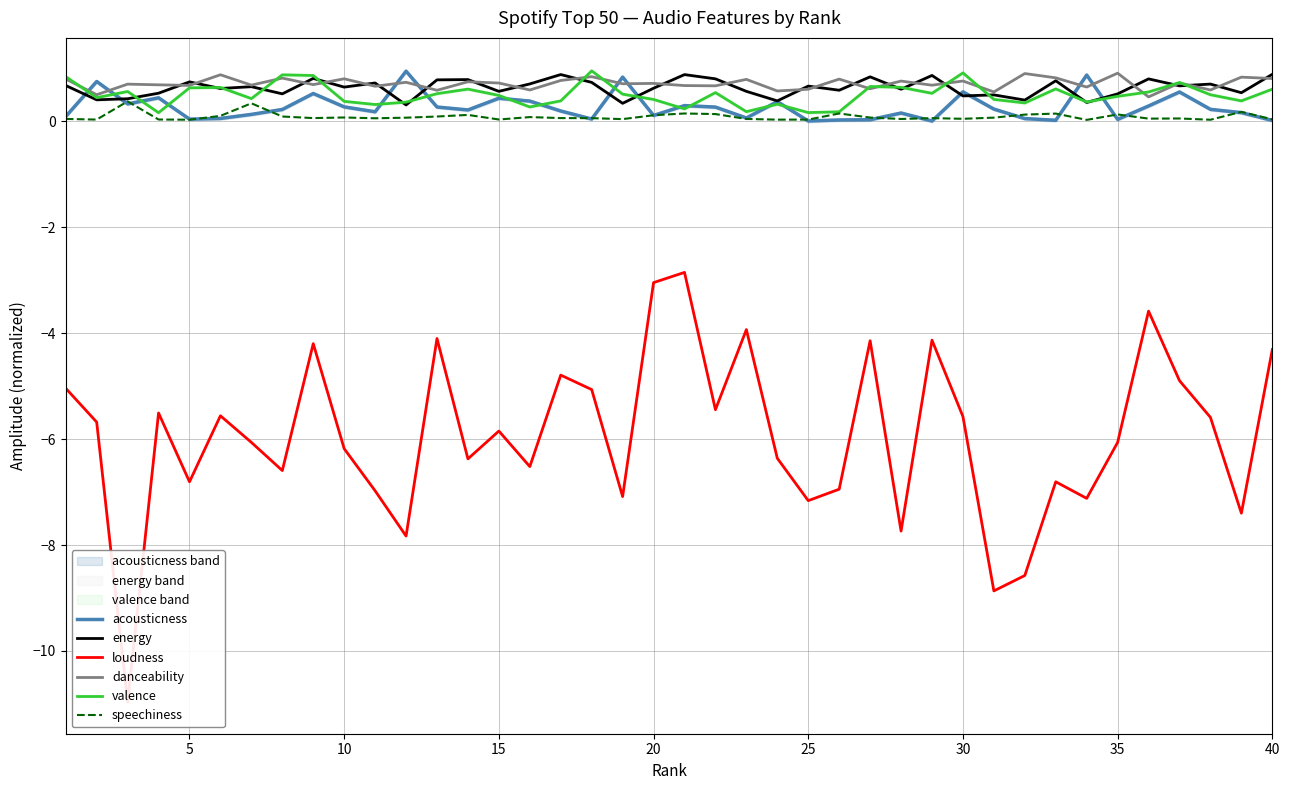

How many values in the loudness series are below -5?

29